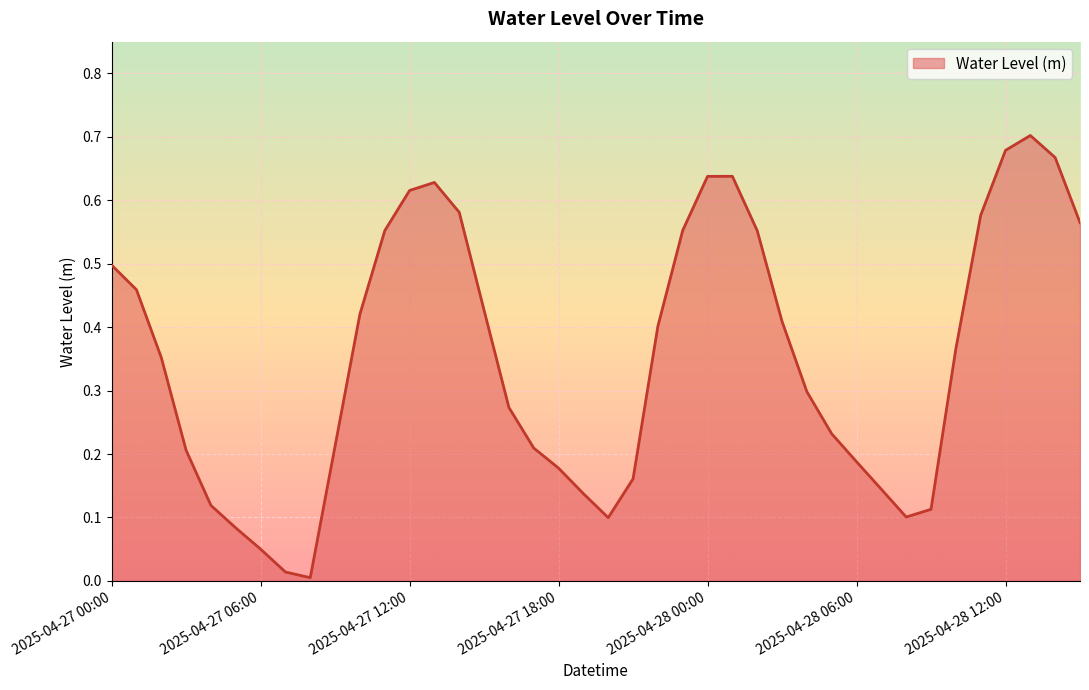

What is the average value?

0.4